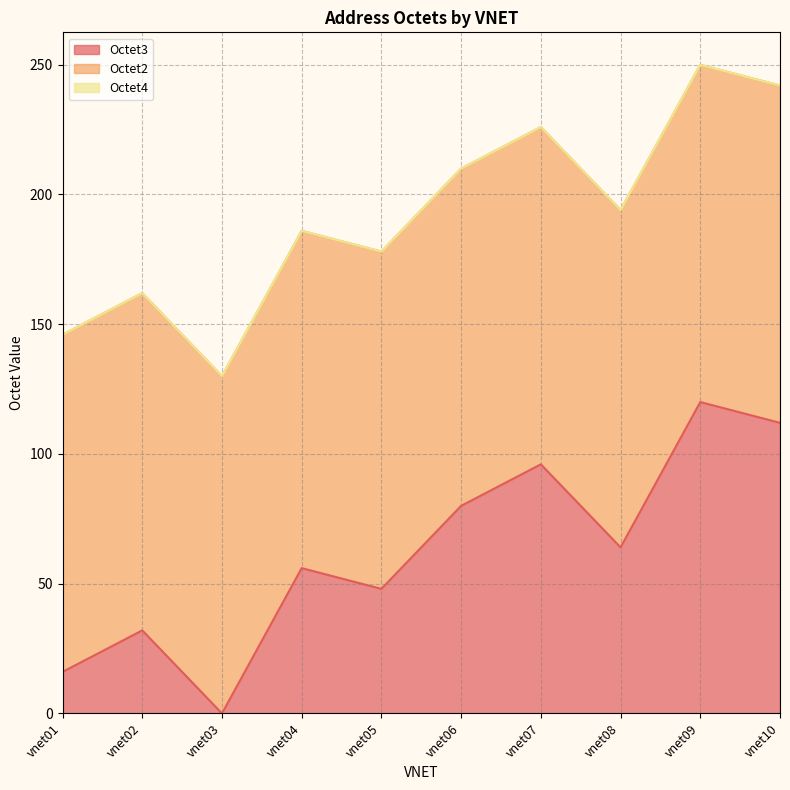

Where is Octet2 nearest to the value 130?

vnet01